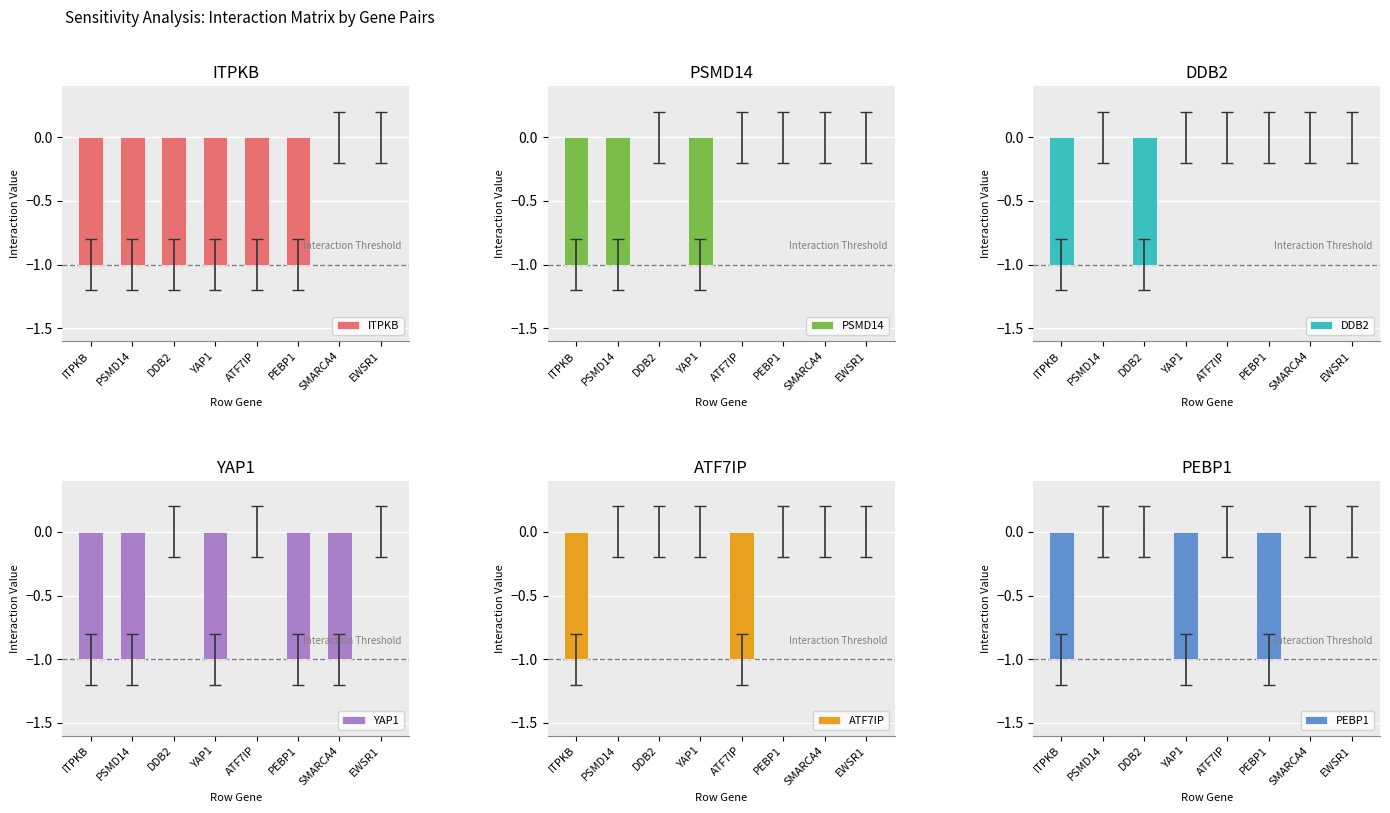

Rank the series at ITPKB from highest to lowest value.

ITPKB, PSMD14, DDB2, YAP1, ATF7IP, PEBP1